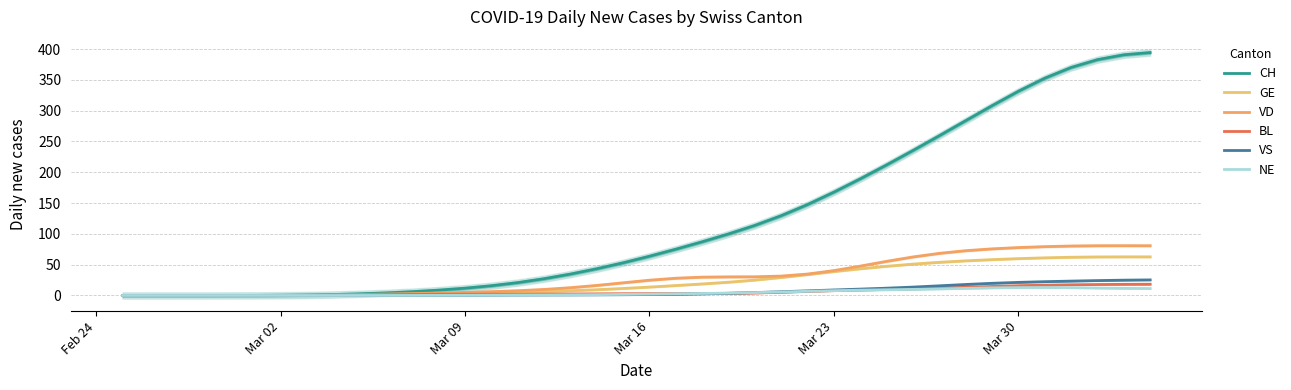

True or false: CH and NE cross at least once.

False